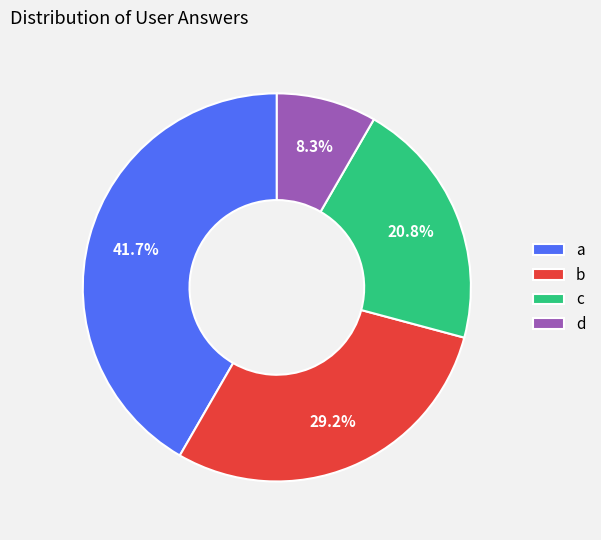

What percentage do c and a together represent?

62.5%